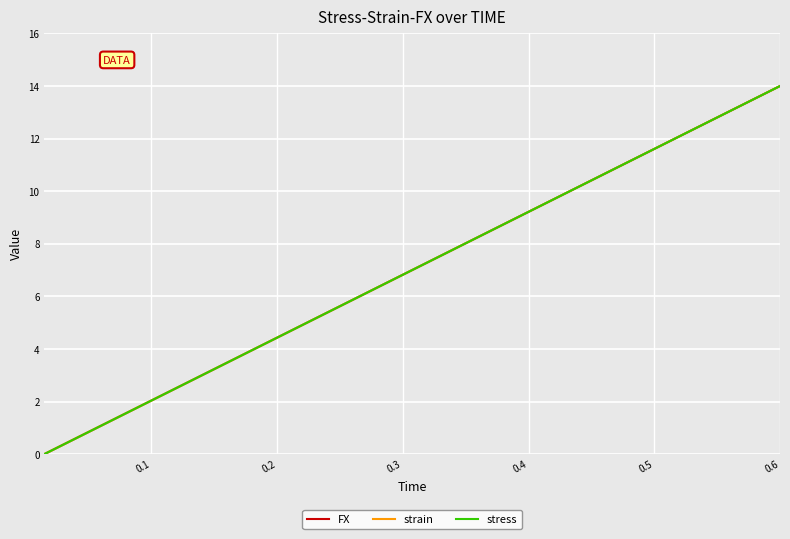

What is the highest value of the stress series?

14.0